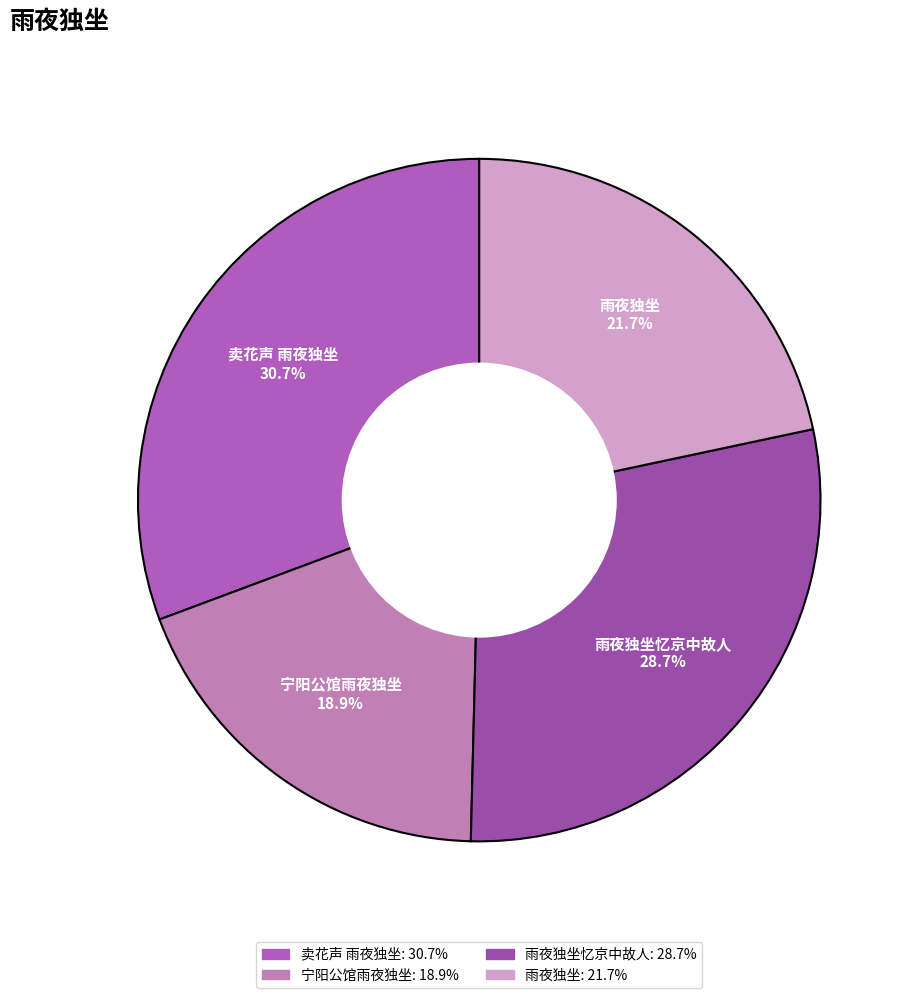

What is the ratio of the value at 宁阳公馆雨夜独坐 to the value at 雨夜独坐?

0.9